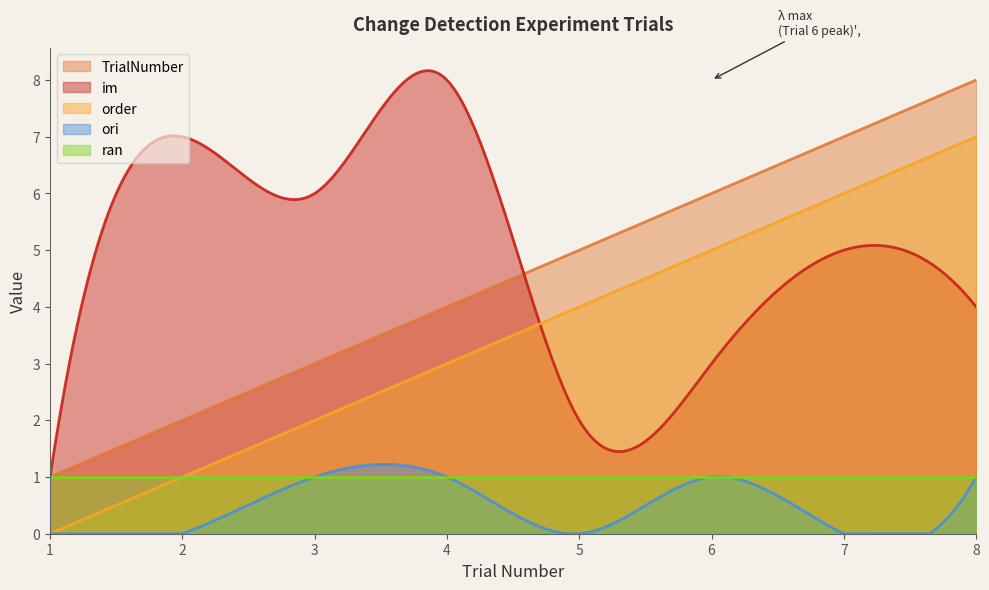

What is the value of the im point at the 7th from the left?

5